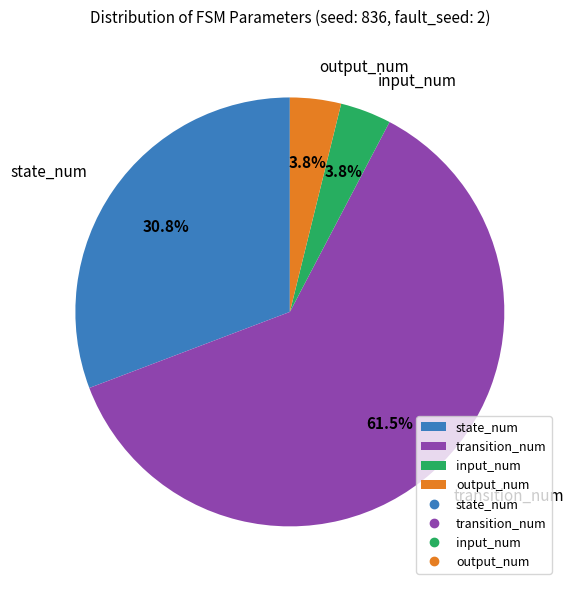

To the nearest percent, what is the average slice percentage?

25%